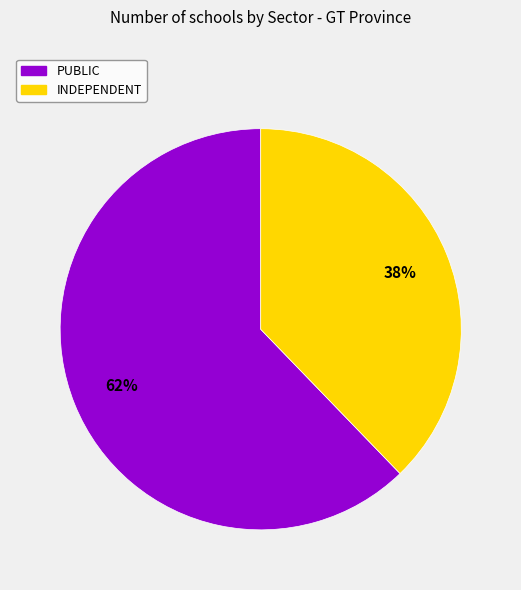

To the nearest percent, what is the difference between the largest and smallest slice percentages?

24%